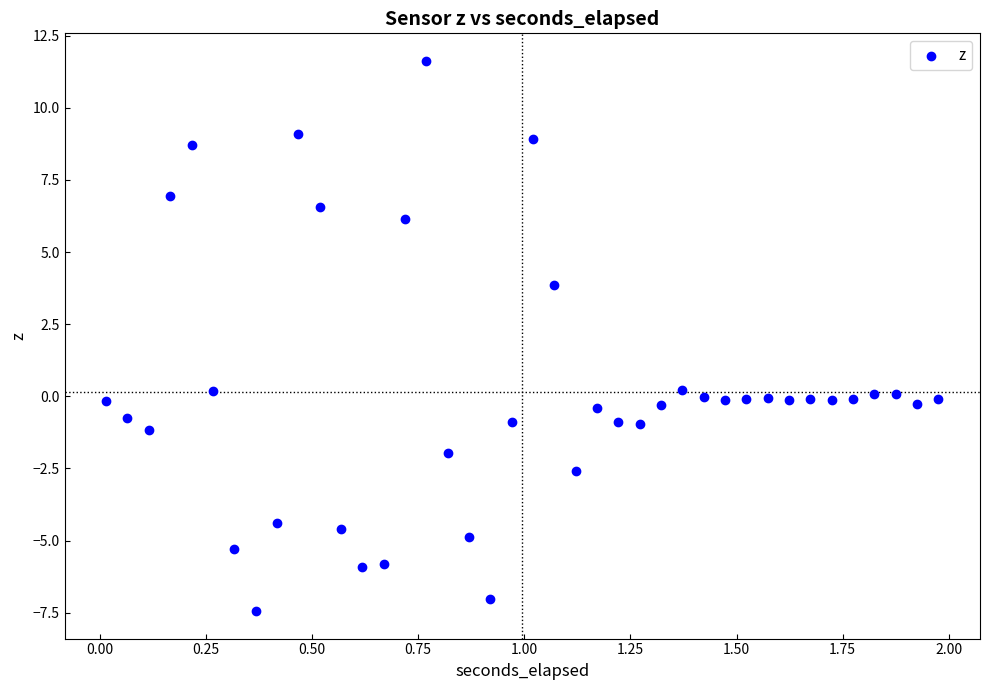

What is the range of Y values (max minus min)?

19.1